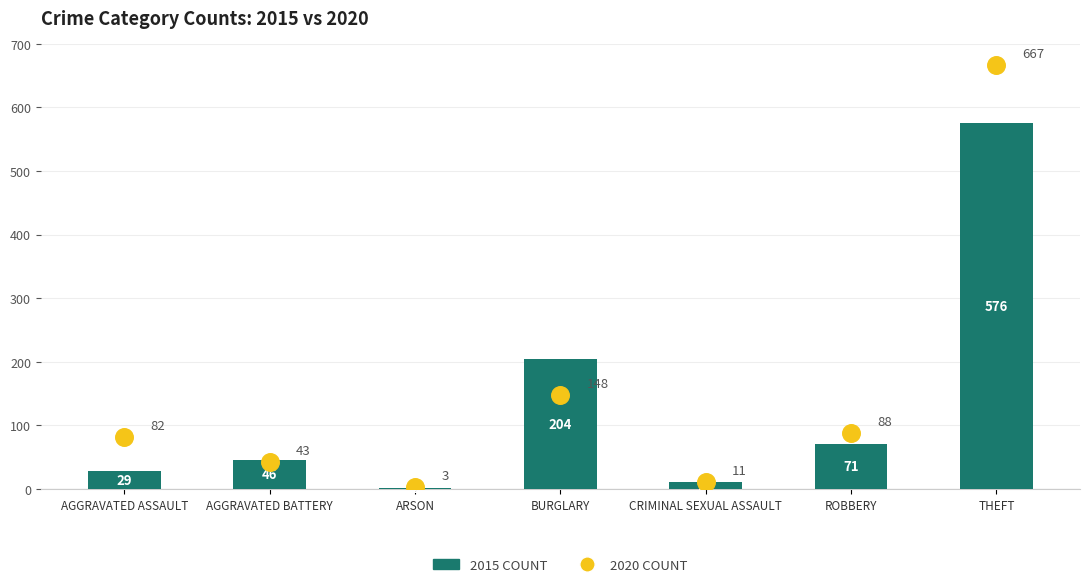

Which series contains the highest Y value?

2020 Count